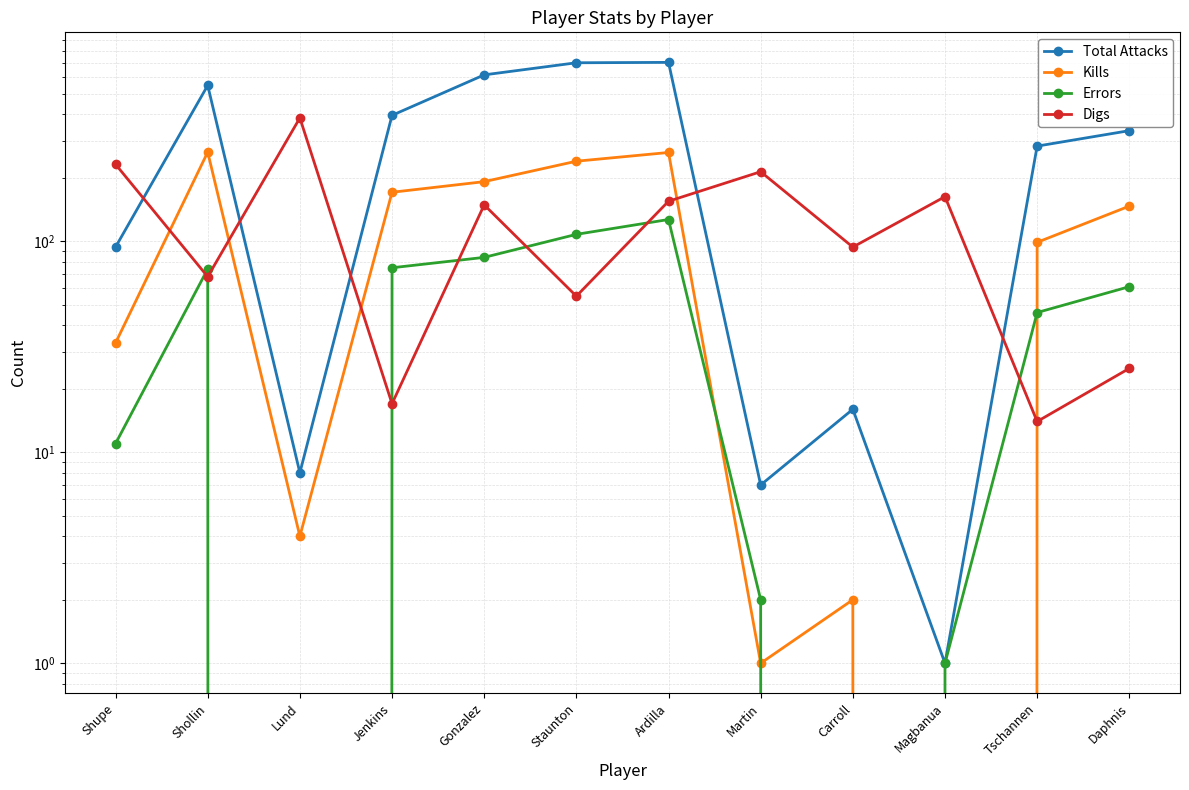

What is the difference between the Kills values at Jenkins and Gonzalez?

21